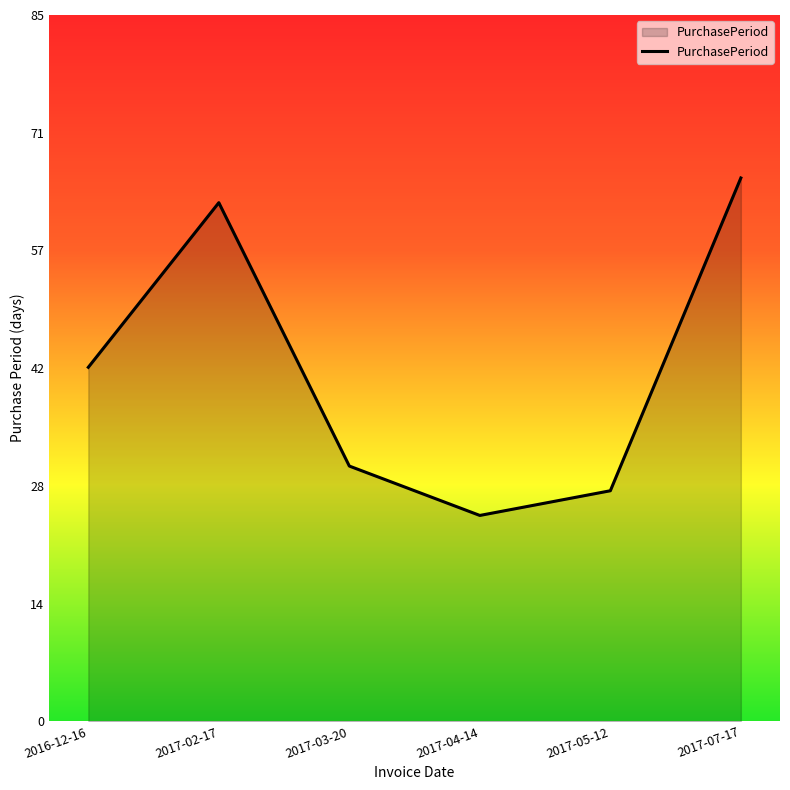

What is the sum of the values at 2016-12-16 and 2017-04-14?

68